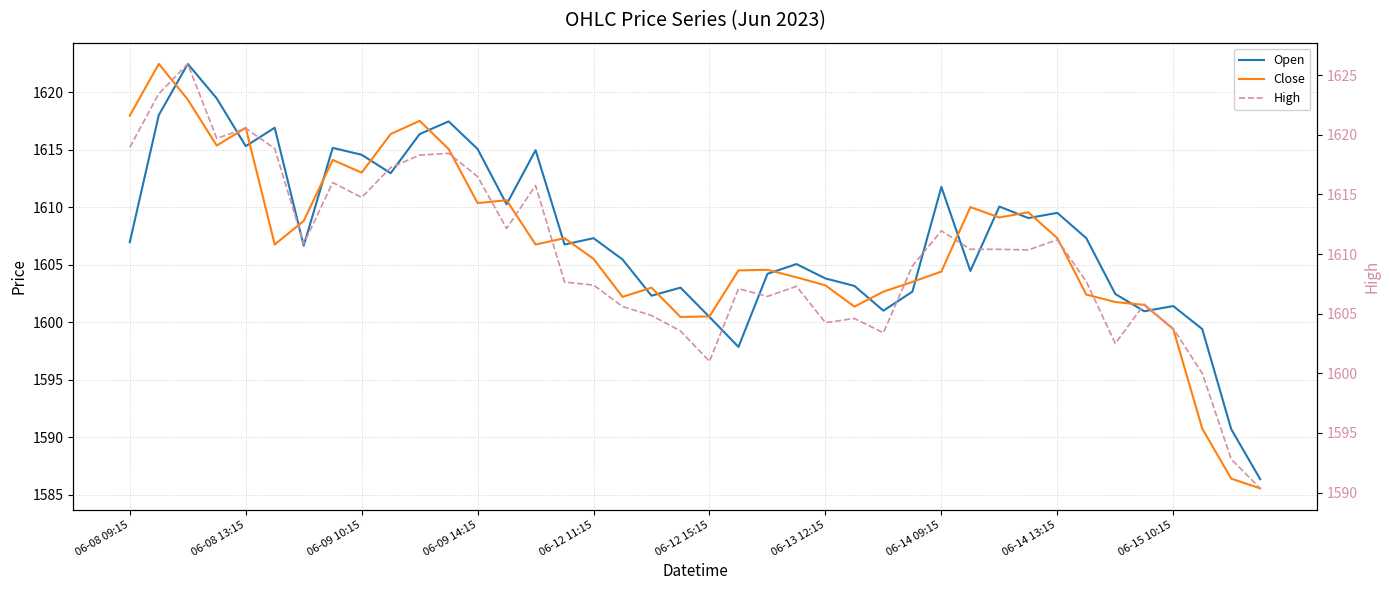

What are all the series names shown in the legend?

Open, Close, High